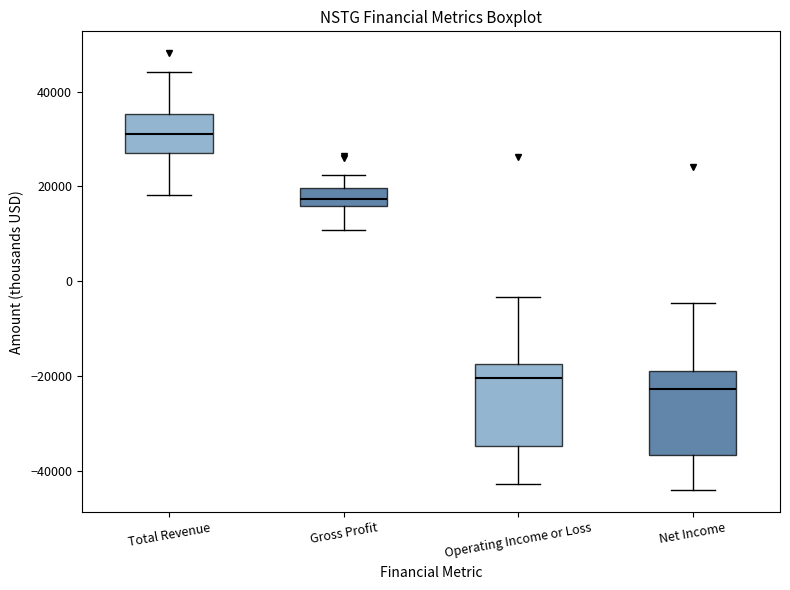

Reading left to right, transcribe this box plot: for each box, give where its median line is, the range the box spans, and where its two whiskers end, as read against the y-axis. The values are not printed on the chart, so give them approximately, as read against the axis.

Total Revenue: median 32000, box 28000 to 36000, whiskers 18000 to 44000
Gross Profit: median 18000, box 16000 to 20000, whiskers 10000 to 22000
Operating Income or Loss: median -20000, box -34000 to -18000, whiskers -42000 to -4000
Net Income: median -22000, box -36000 to -18000, whiskers -44000 to -4000